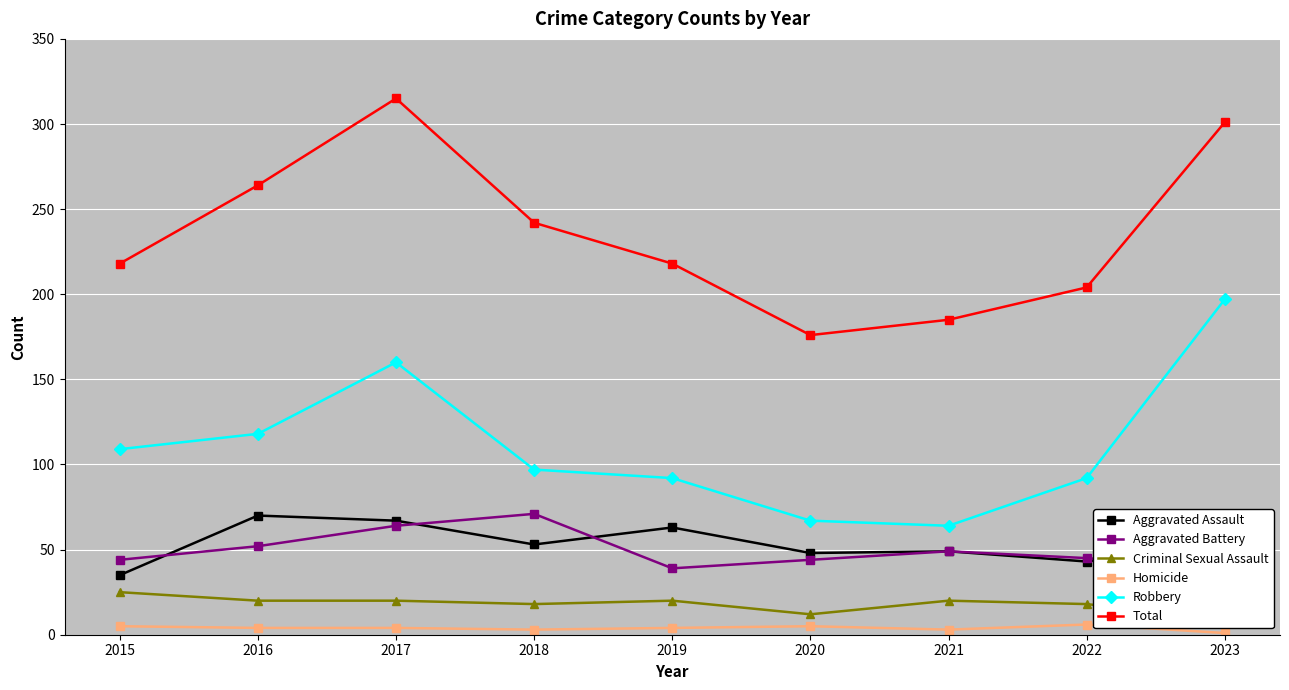

What is the sum of the Aggravated Assault values at 2021 and 2018?

102